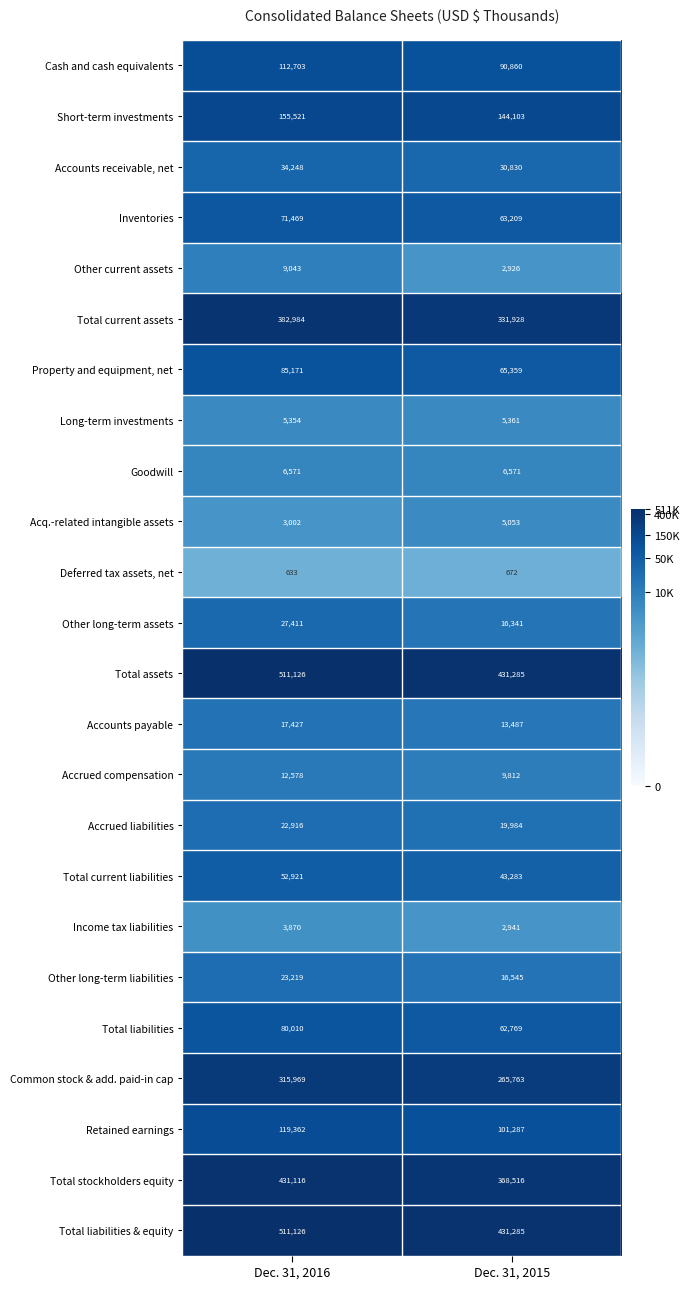

True or false: Cash and cash equivalents has a value of 140968 at Dec. 31, 2015.

False